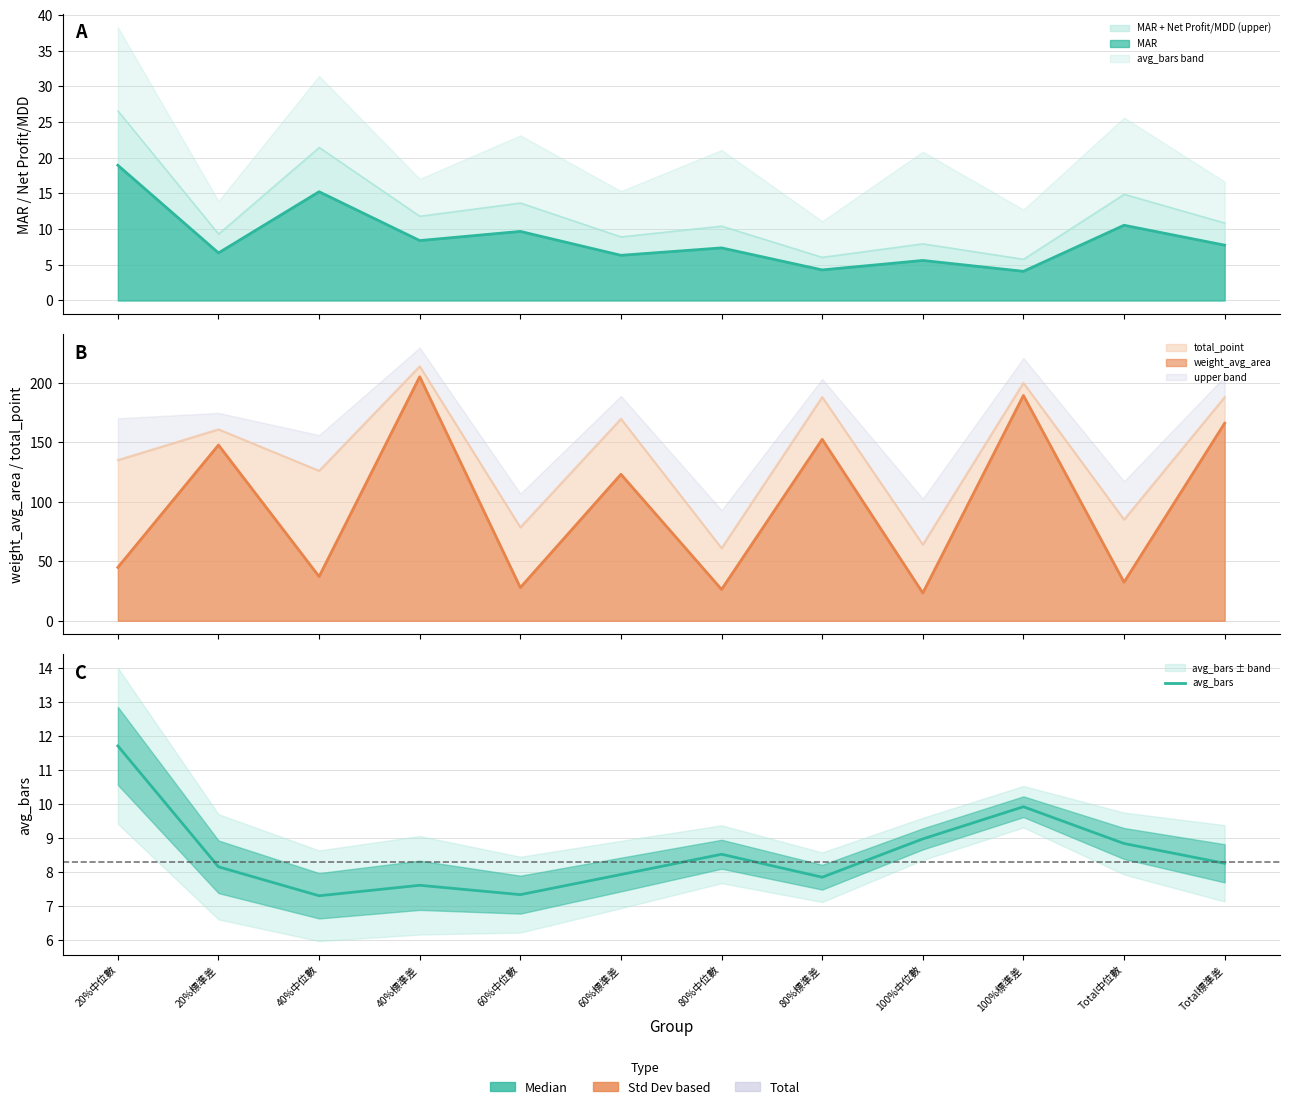

The value at 40%中位數 is 3.8. True or false?

False